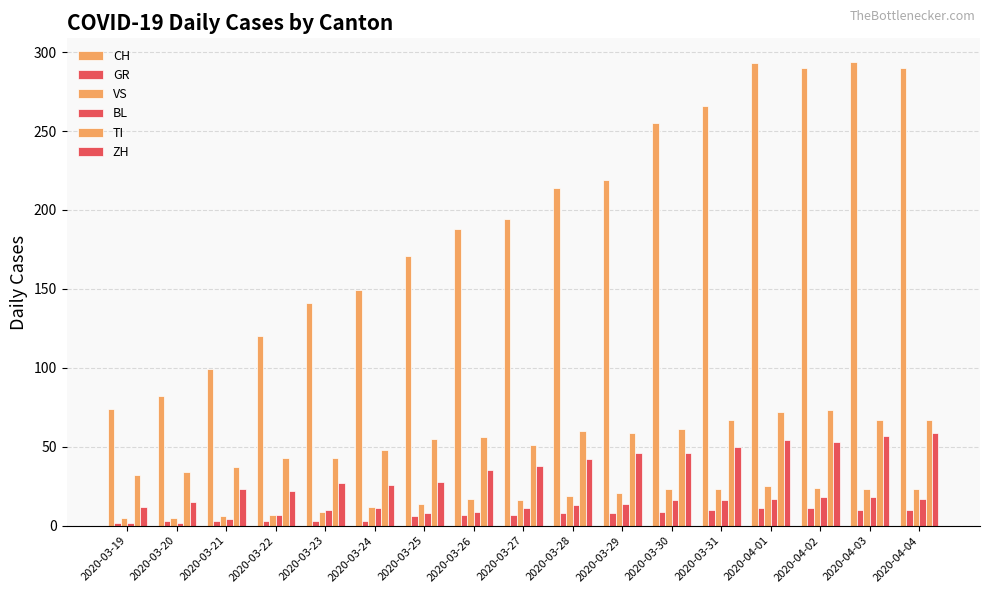

How many data points in VS are less than 17?

8